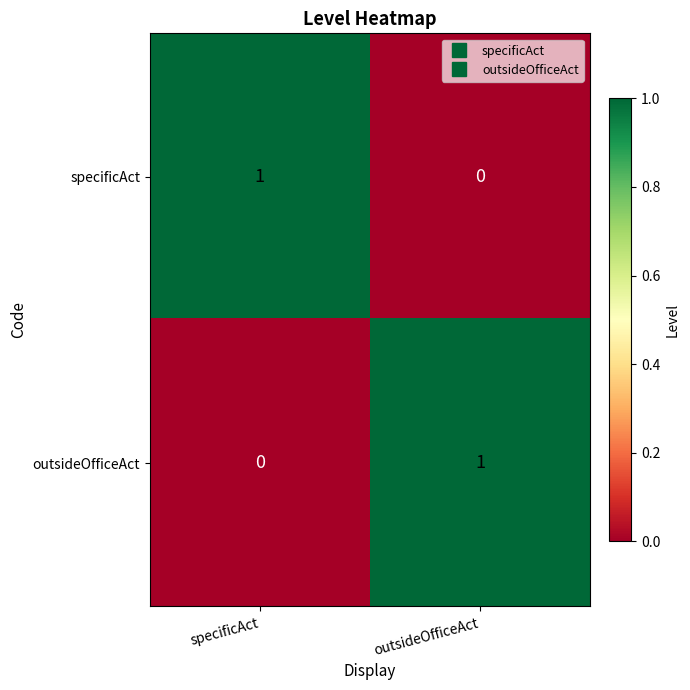

The outsideOfficeAct series shows 2 at outsideOfficeAct. True or false?

False